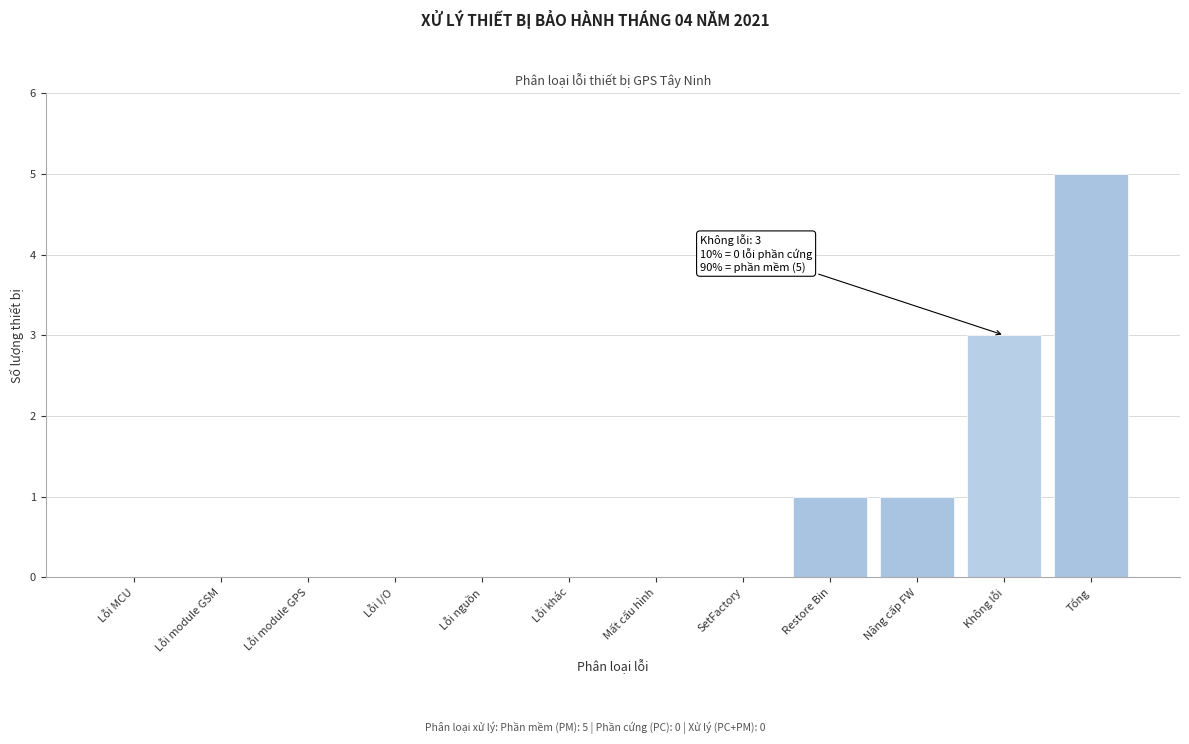

Reading left to right, transcribe all the data shown in this chart.

Lỗi MCU=0	Lỗi module GSM=0	Lỗi module GPS=0	Lỗi I/O=0	Lỗi nguồn=0	Lỗi khác=0	Mất cấu hình=0	SetFactory=0	Restore Bin=1	Nâng cấp FW=1	Không lỗi=3	Tổng=5